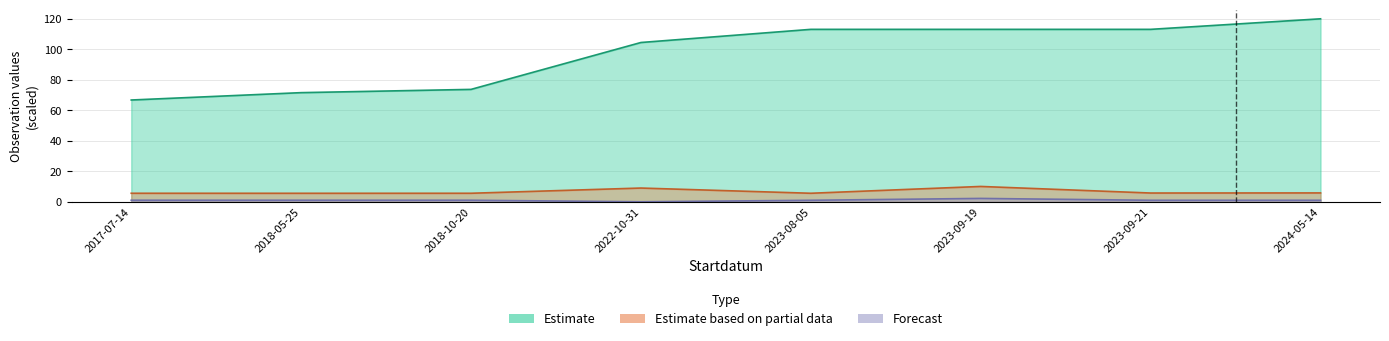

Which series has the widest spread of values?

Estimate